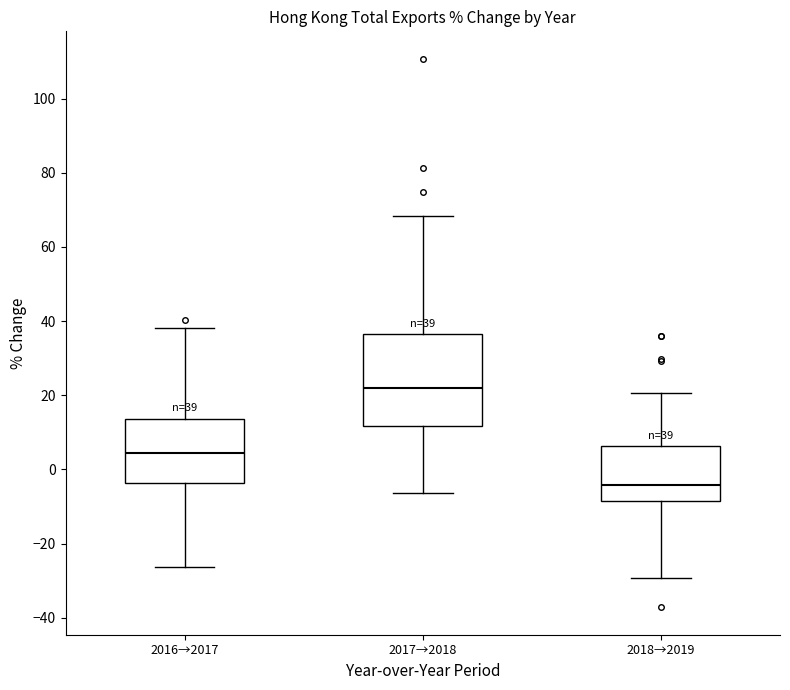

Which box is the tallest, from its lower edge to its upper edge?

2017→2018